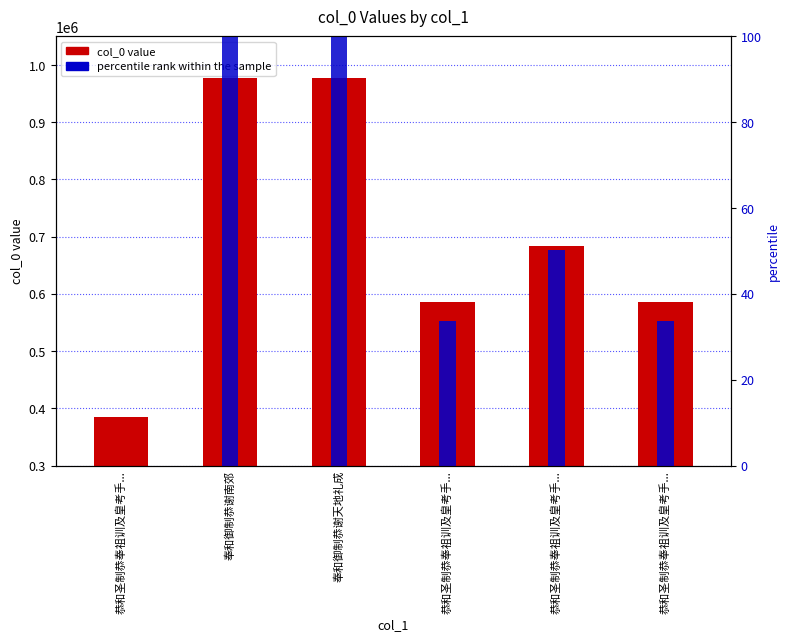

How many bars are there in each group?

2